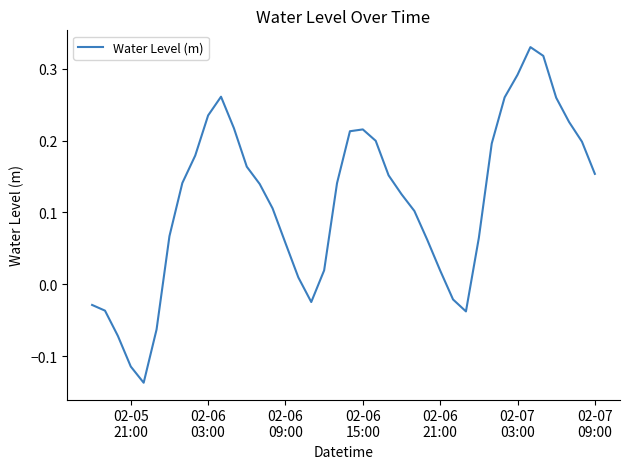

What is the difference between the maximum and minimum values?

0.5